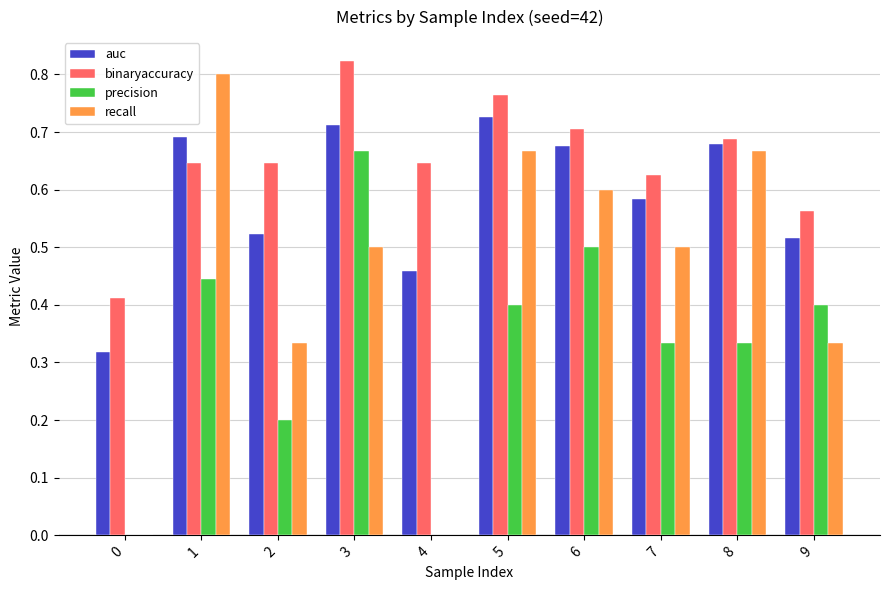

What is the sum of all auc values?

5.9